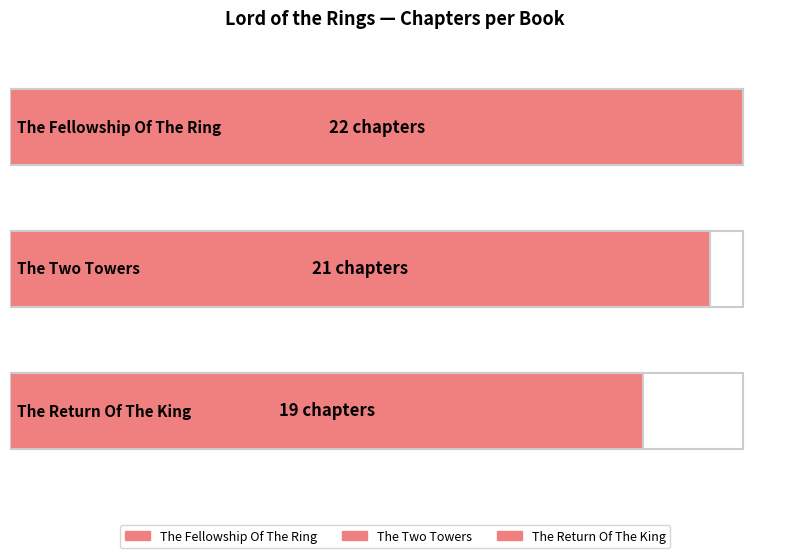

At which category does the chart reach its peak across all series?

The Fellowship Of The Ring